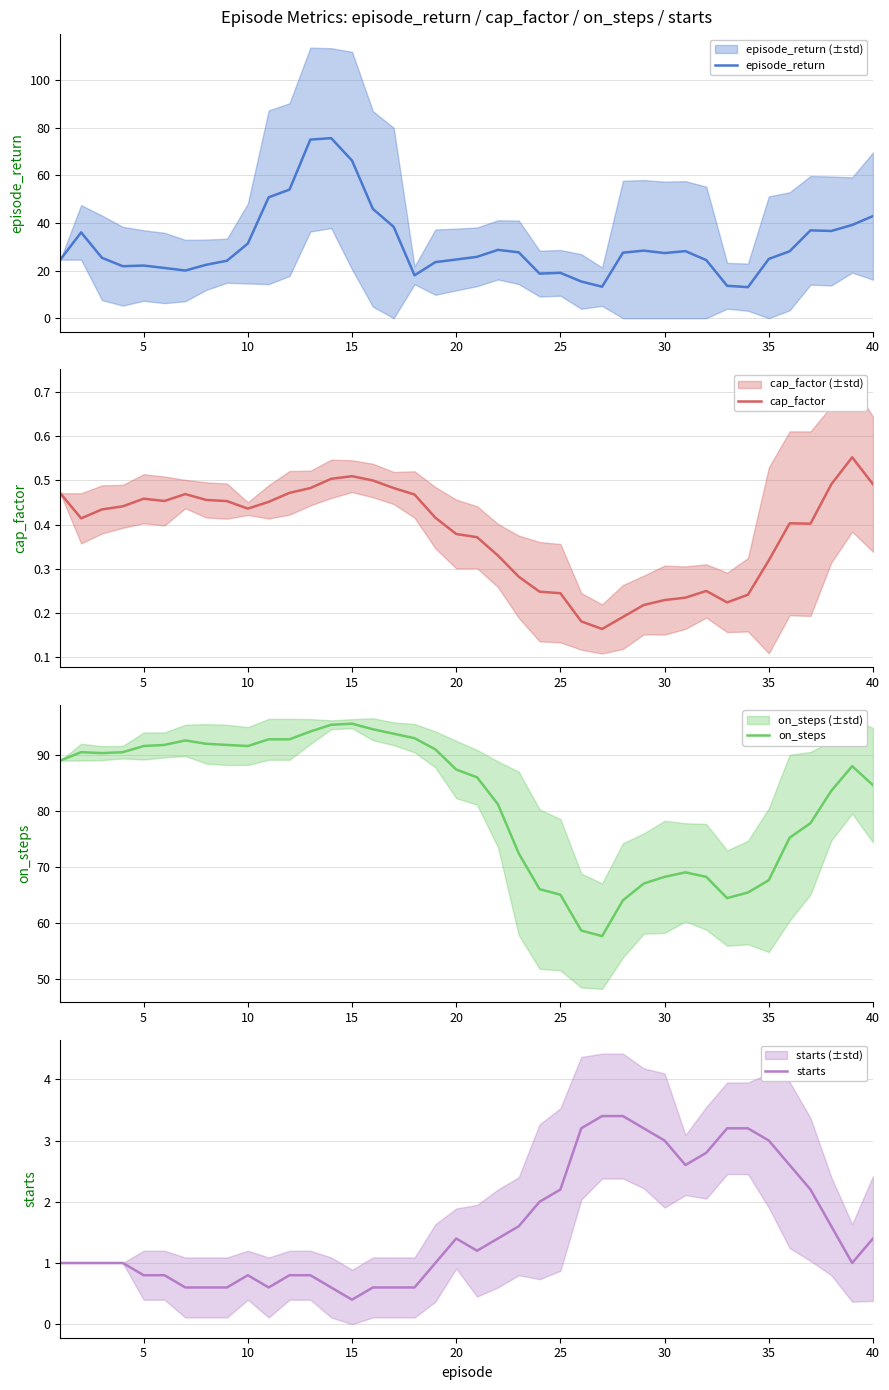

What is the difference between the maximum and minimum values in the cap_factor series?

0.4